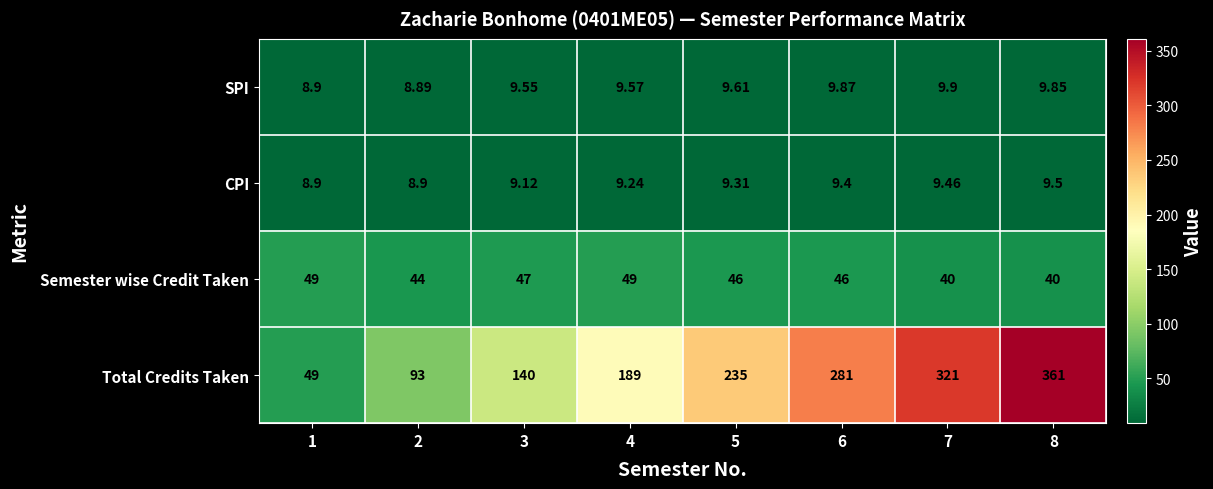

Which series has the largest total across all categories?

Total Credits Taken